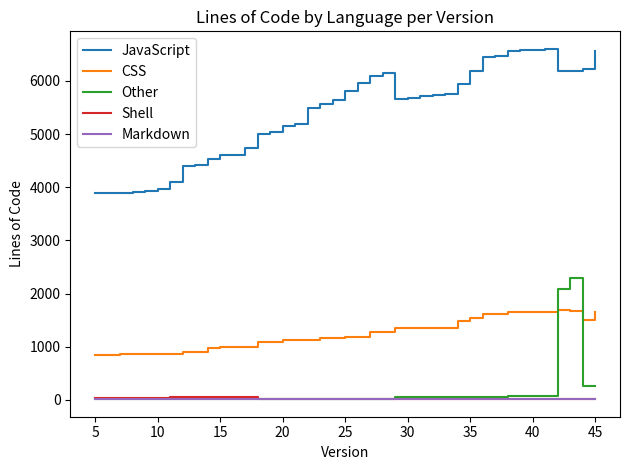

True or false: JavaScript and Other cross at least once.

False